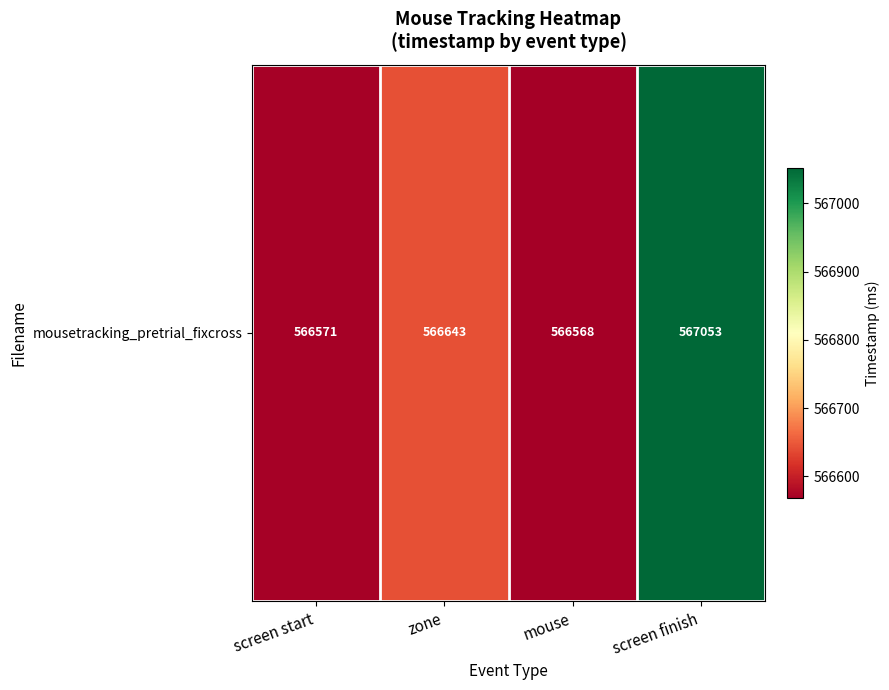

How many data points does each series have?

4